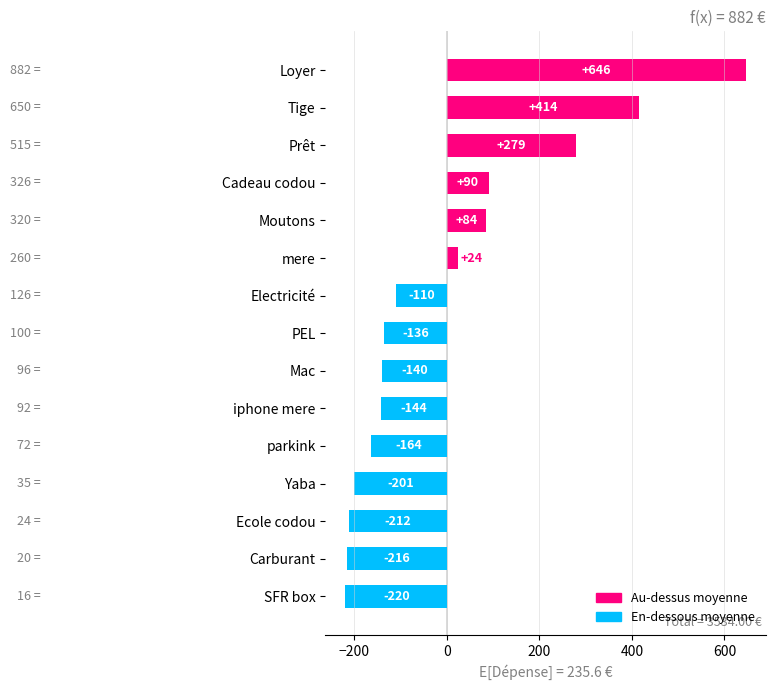

Which category has the lowest value across all series?

SFR box